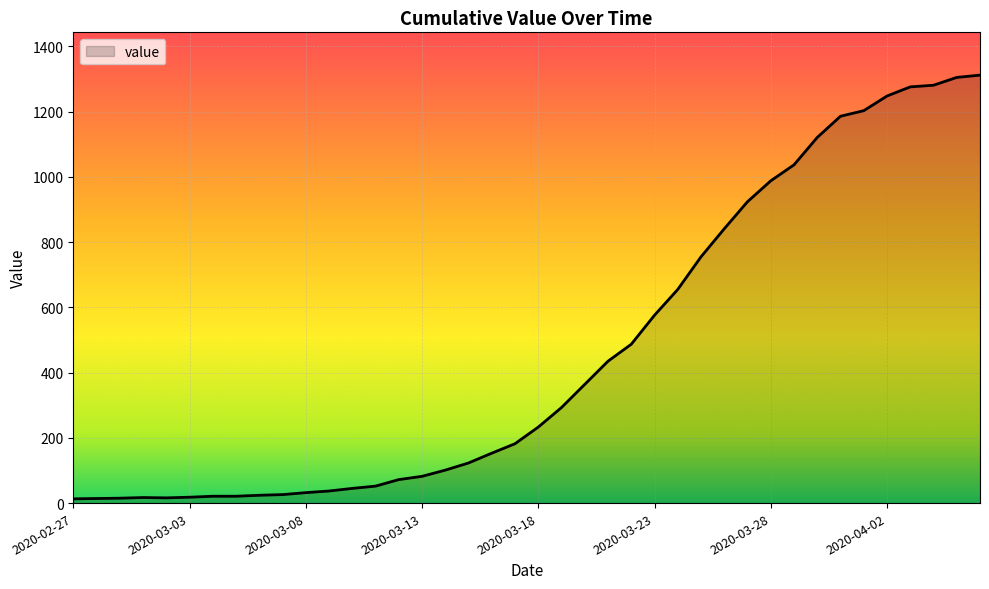

What is the difference between the maximum and minimum values?

1299